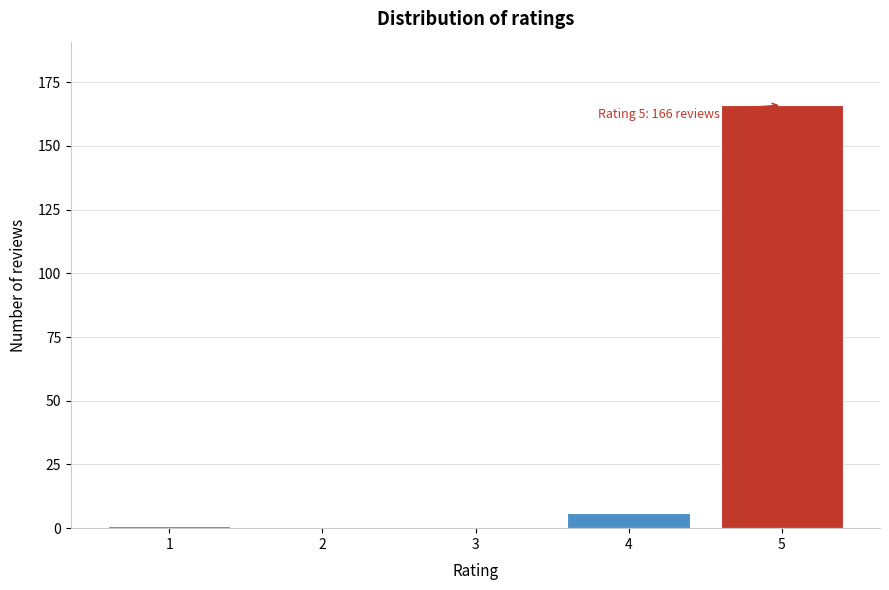

Reading left to right, transcribe all the data shown in this chart.

1=1	2=0	3=0	4=6	5=166